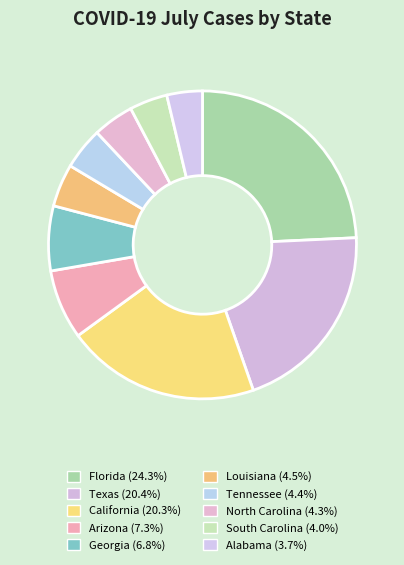

To the nearest percent, what portion does California represent?

20%